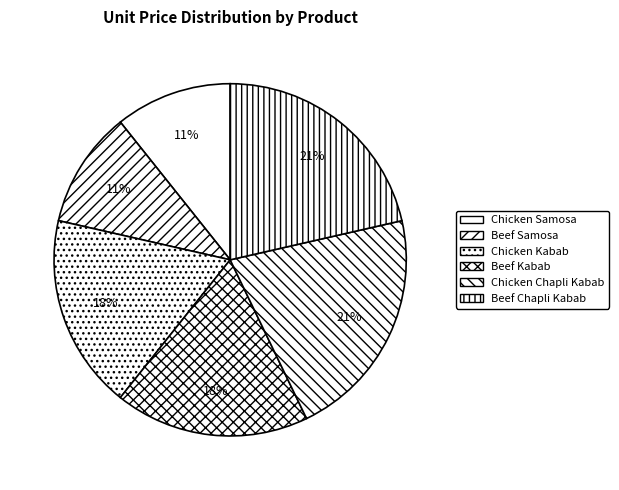

Approximately how many times larger is the value at Beef Kabab compared to Chicken Kabab?

1.0